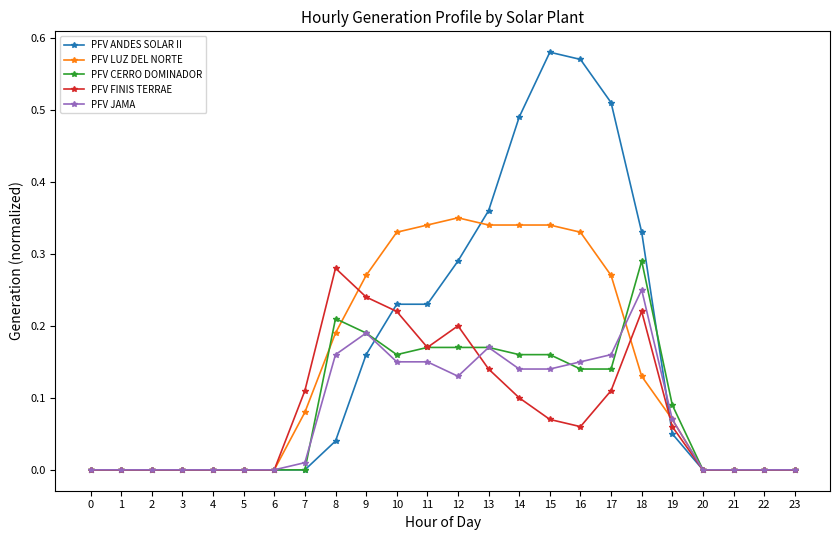

Is it true that PFV LUZ DEL NORTE equals 0.2 at 22?

False